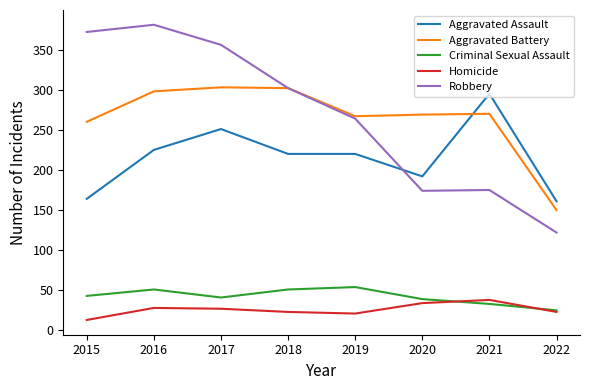

In Robbery, how many points are higher than both neighbors (excluding endpoints)?

2